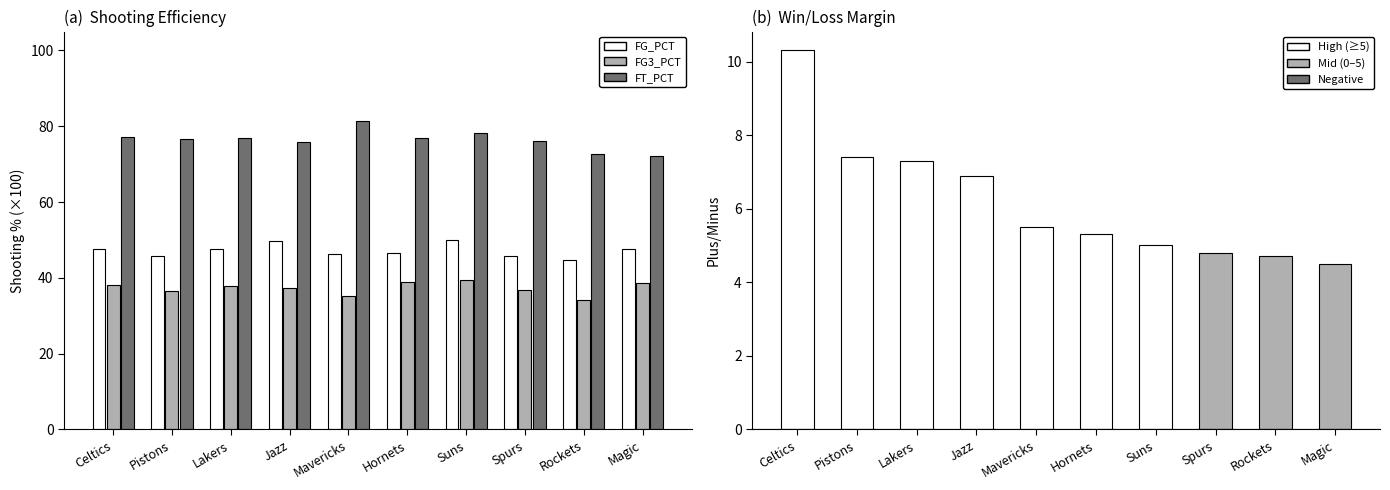

Are the bars grouped side by side (vs. stacked)?

Yes